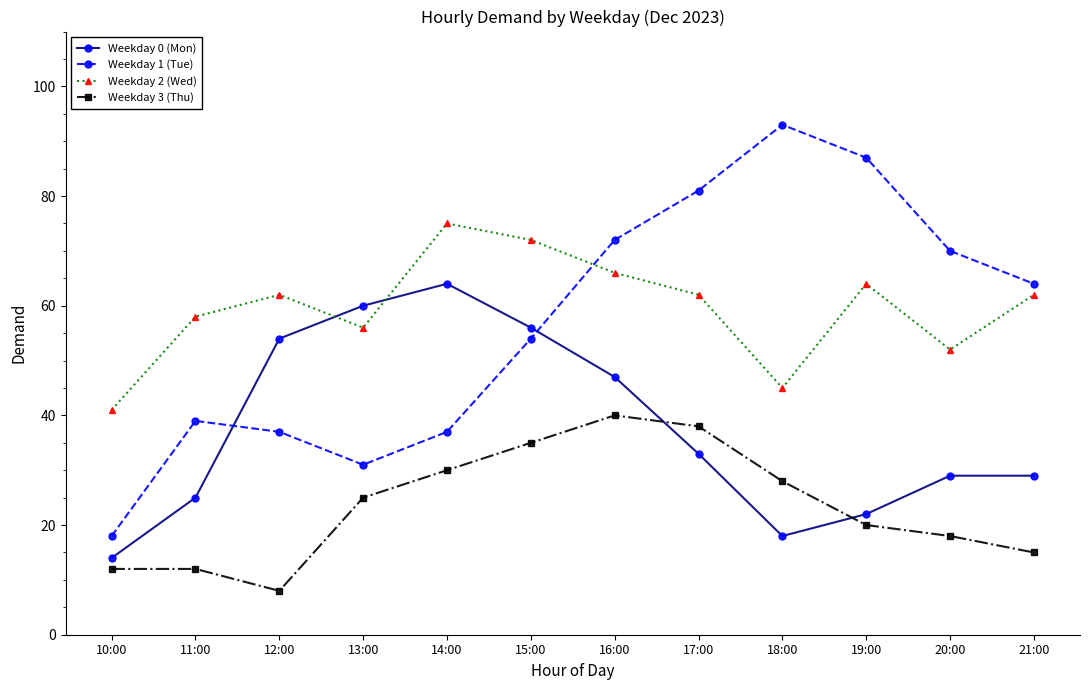

Between 13:00 and 16:00, which series saw the biggest shift?

Weekday 1 (Tue)